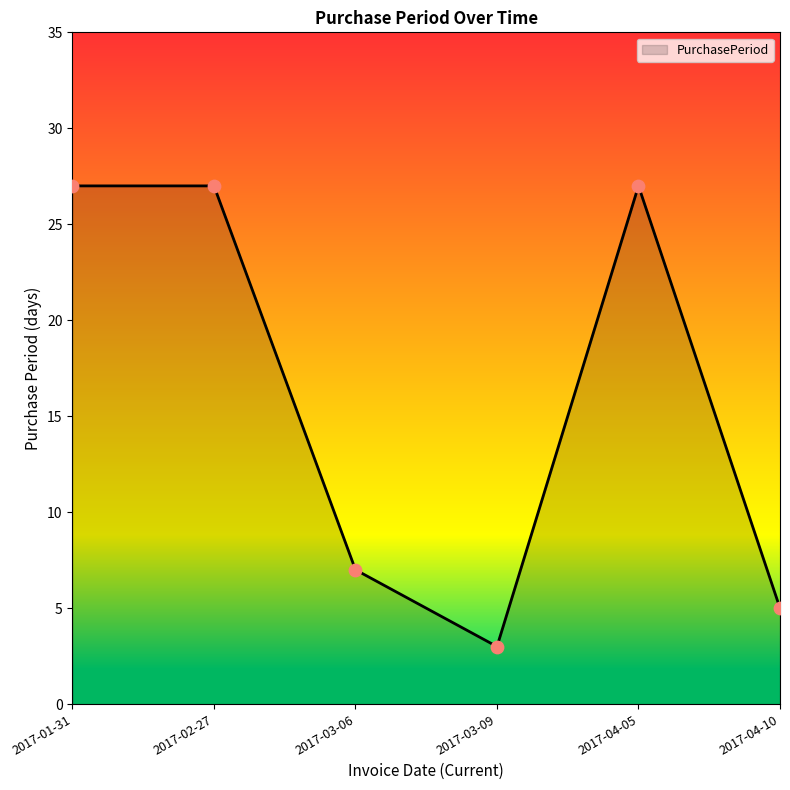

Approximately how many times larger is the value at 2017-02-27 compared to 2017-03-06?

3.9